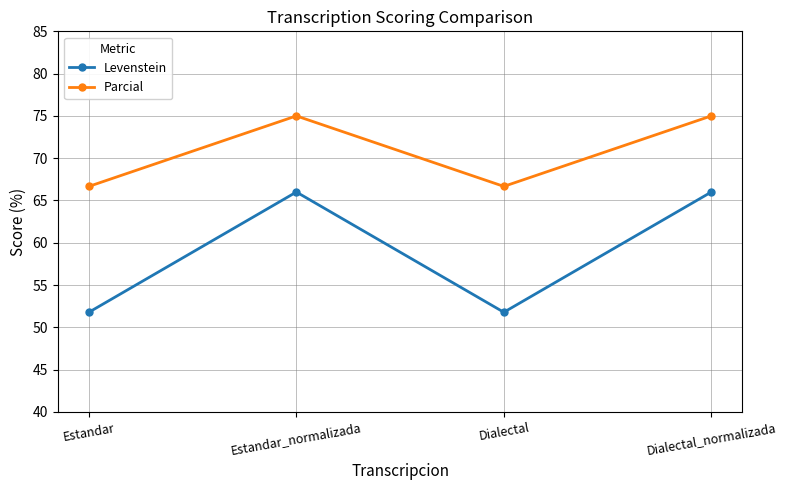

Which series has the largest range (max minus min)?

Levenstein